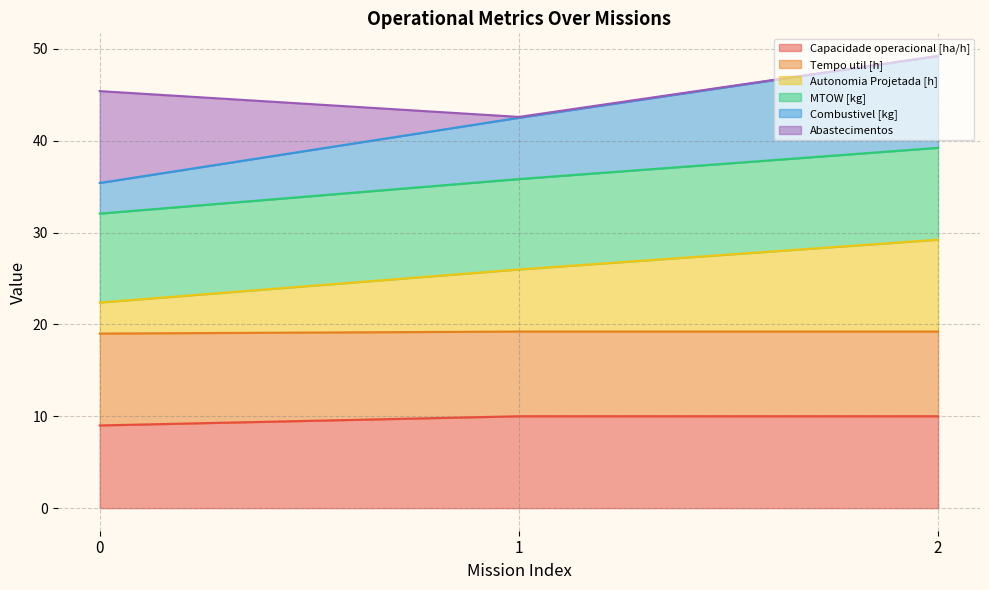

What is the difference between the Capacidade operacional [ha/h] values at 1 and 0?

1.0